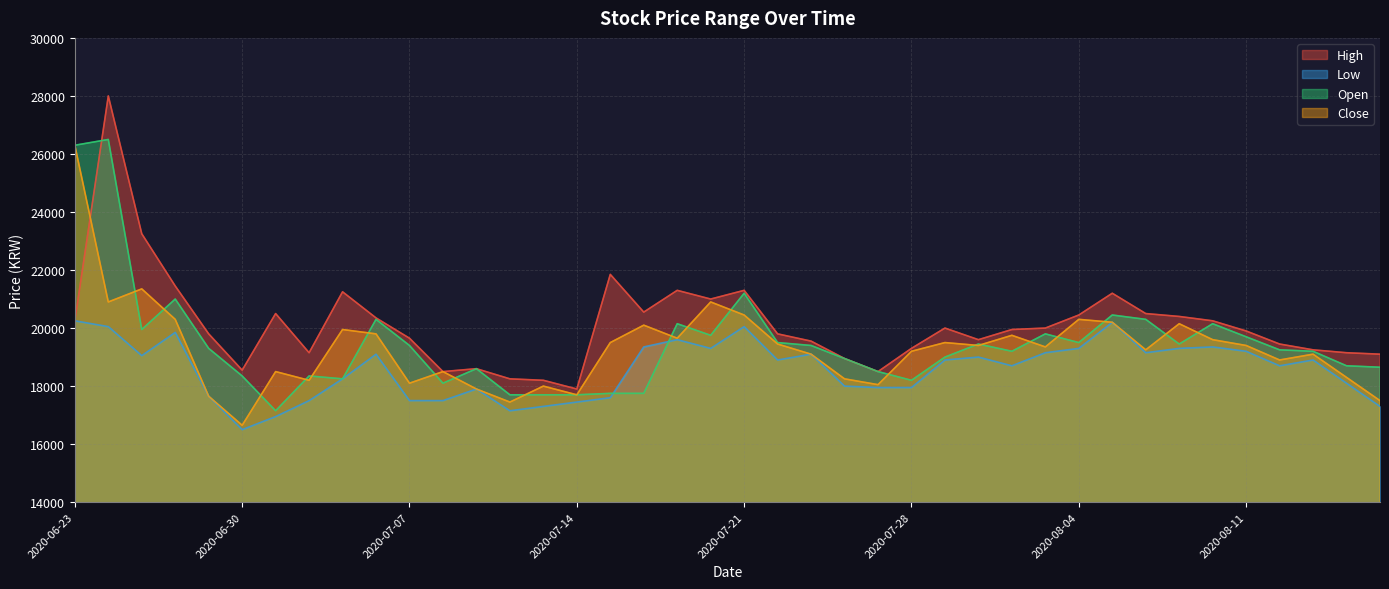

Reading right to left, transcribe all the data shown in this chart.

High: 2020-08-18=19100	2020-08-14=19150	2020-08-13=19250	2020-08-12=19450	2020-08-11=19900	2020-08-10=20250	2020-08-07=20400	2020-08-06=20500	2020-08-05=21200	2020-08-04=20450	2020-08-03=20000	2020-07-31=19950	2020-07-30=19600	2020-07-29=20000	2020-07-28=19300	2020-07-27=18500	2020-07-24=18950	2020-07-23=19550	2020-07-22=19800	2020-07-21=21300	2020-07-20=21000	2020-07-17=21300	2020-07-16=20550	2020-07-15=21850	2020-07-14=17900	2020-07-13=18200	2020-07-10=18250	2020-07-09=18600	2020-07-08=18500	2020-07-07=19650	2020-07-06=20350	2020-07-03=21250	2020-07-02=19150	2020-07-01=20500	2020-06-30=18550	2020-06-29=19800	2020-06-26=21450	2020-06-25=23250	2020-06-24=28000	2020-06-23=20250
Low: 2020-08-18=17300	2020-08-14=18100	2020-08-13=18900	2020-08-12=18700	2020-08-11=19200	2020-08-10=19350	2020-08-07=19300	2020-08-06=19150	2020-08-05=20200	2020-08-04=19300	2020-08-03=19150	2020-07-31=18700	2020-07-30=19000	2020-07-29=18900	2020-07-28=17950	2020-07-27=17950	2020-07-24=18000	2020-07-23=19100	2020-07-22=18900	2020-07-21=20050	2020-07-20=19300	2020-07-17=19600	2020-07-16=19350	2020-07-15=17600	2020-07-14=17450	2020-07-13=17300	2020-07-10=17150	2020-07-09=17900	2020-07-08=17500	2020-07-07=17500	2020-07-06=19100	2020-07-03=18250	2020-07-02=17500	2020-07-01=16950	2020-06-30=16500	2020-06-29=17650	2020-06-26=19850	2020-06-25=19050	2020-06-24=20050	2020-06-23=20250
Open: 2020-08-18=18650	2020-08-14=18700	2020-08-13=19200	2020-08-12=19250	2020-08-11=19700	2020-08-10=20150	2020-08-07=19450	2020-08-06=20300	2020-08-05=20450	2020-08-04=19500	2020-08-03=19800	2020-07-31=19200	2020-07-30=19450	2020-07-29=19000	2020-07-28=18200	2020-07-27=18500	2020-07-24=18950	2020-07-23=19400	2020-07-22=19500	2020-07-21=21200	2020-07-20=19750	2020-07-17=20150	2020-07-16=17750	2020-07-15=17750	2020-07-14=17700	2020-07-13=17700	2020-07-10=17700	2020-07-09=18600	2020-07-08=18100	2020-07-07=19400	2020-07-06=20300	2020-07-03=18250	2020-07-02=18350	2020-07-01=17150	2020-06-30=18350	2020-06-29=19300	2020-06-26=21000	2020-06-25=19950	2020-06-24=26500	2020-06-23=26300
Close: 2020-08-18=17500	2020-08-14=18300	2020-08-13=19100	2020-08-12=18900	2020-08-11=19400	2020-08-10=19600	2020-08-07=20150	2020-08-06=19250	2020-08-05=20200	2020-08-04=20300	2020-08-03=19350	2020-07-31=19750	2020-07-30=19400	2020-07-29=19500	2020-07-28=19200	2020-07-27=18050	2020-07-24=18250	2020-07-23=19100	2020-07-22=19450	2020-07-21=20450	2020-07-20=20900	2020-07-17=19650	2020-07-16=20100	2020-07-15=19500	2020-07-14=17700	2020-07-13=18000	2020-07-10=17450	2020-07-09=17900	2020-07-08=18500	2020-07-07=18100	2020-07-06=19800	2020-07-03=19950	2020-07-02=18200	2020-07-01=18500	2020-06-30=16650	2020-06-29=17650	2020-06-26=20300	2020-06-25=21350	2020-06-24=20900	2020-06-23=26300